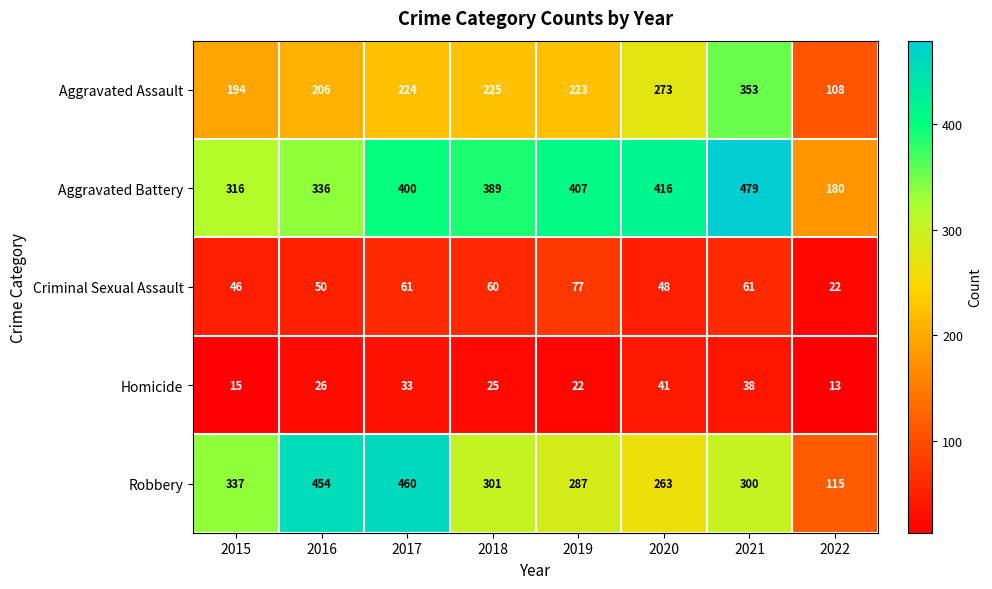

The value of Robbery at 2015 is 150. True or false?

False